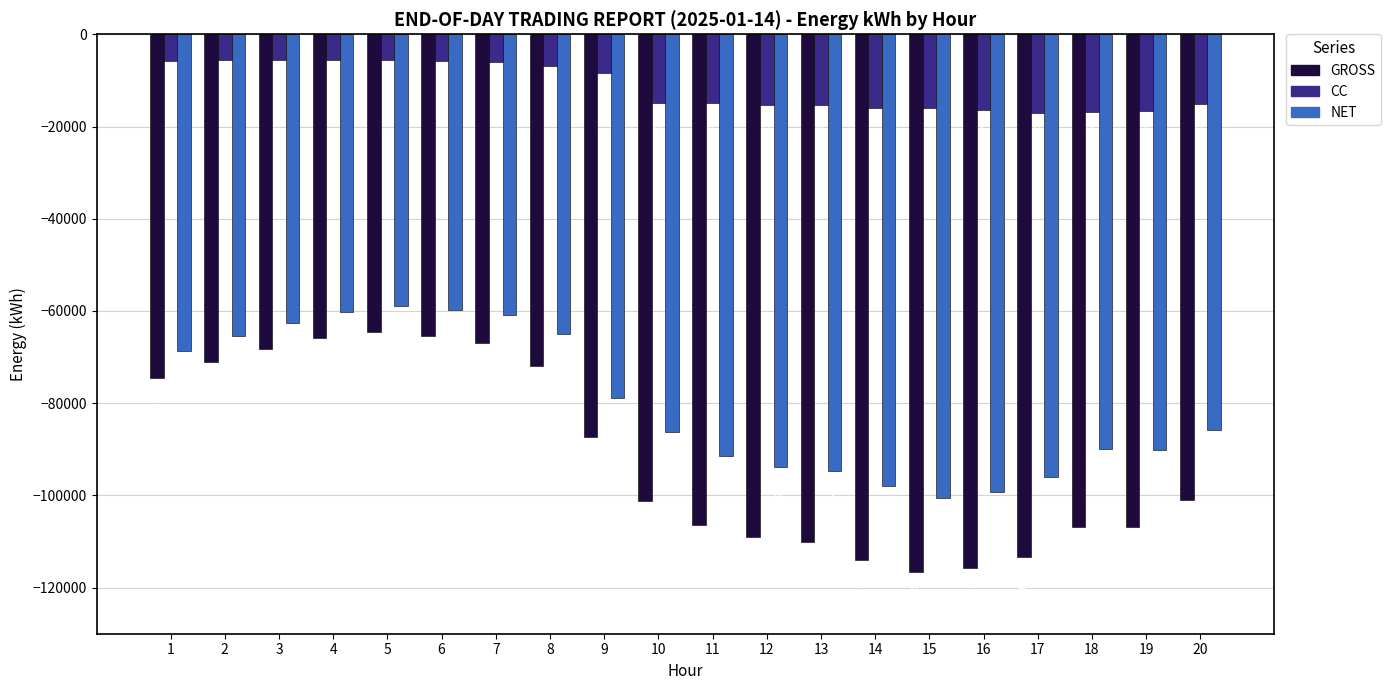

True or false: NET has a value of -65495.6 at 2.

True